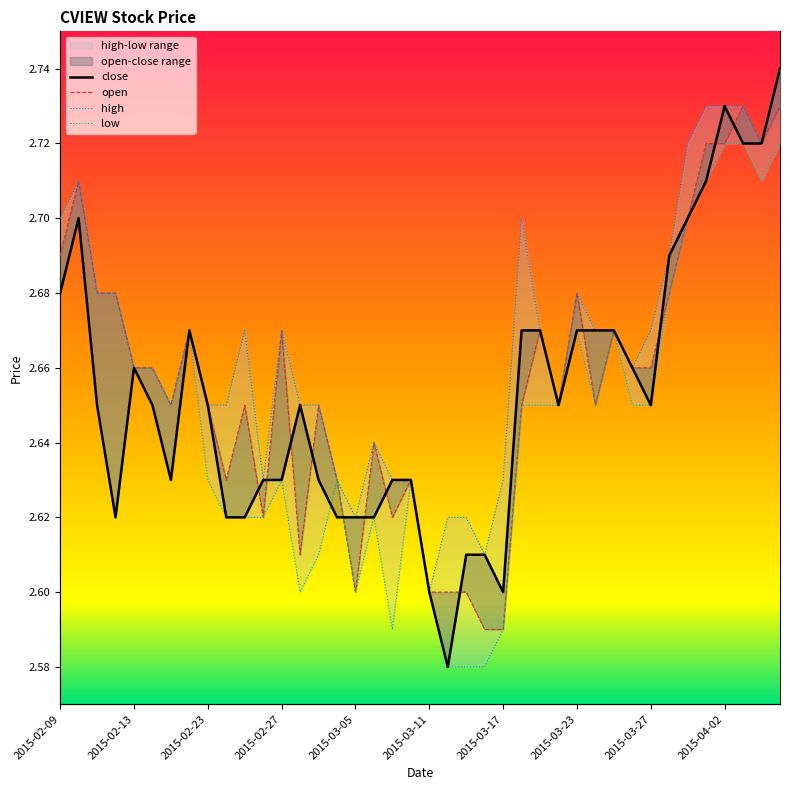

Which label corresponds to the largest value in the chart?

2015-04-07